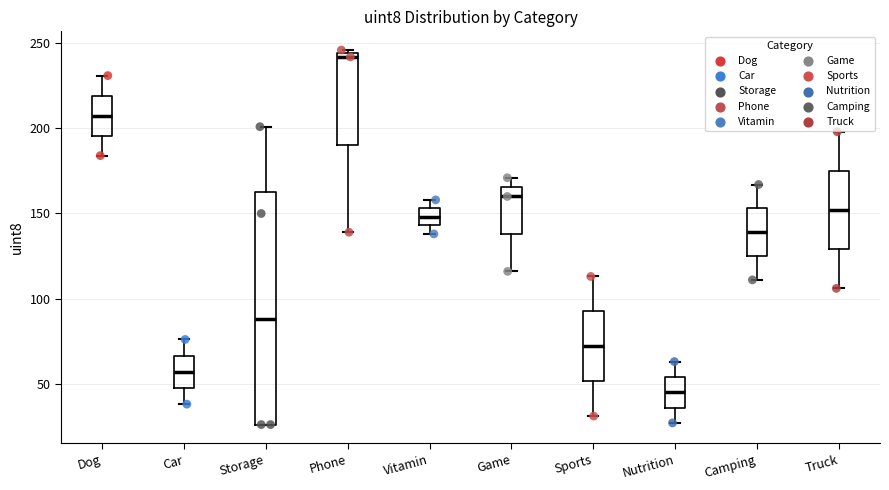

Which box has the highest median line?

Phone